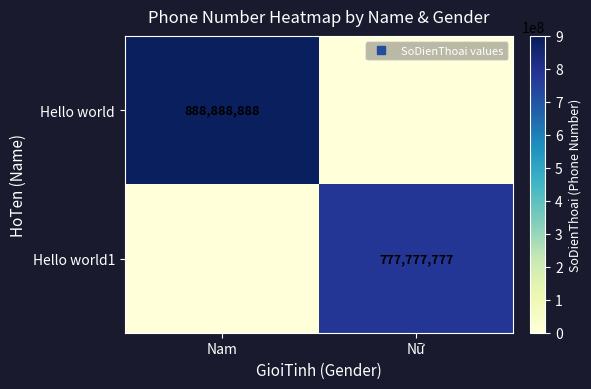

The value of Hello world at Nam is 430417417. True or false?

False